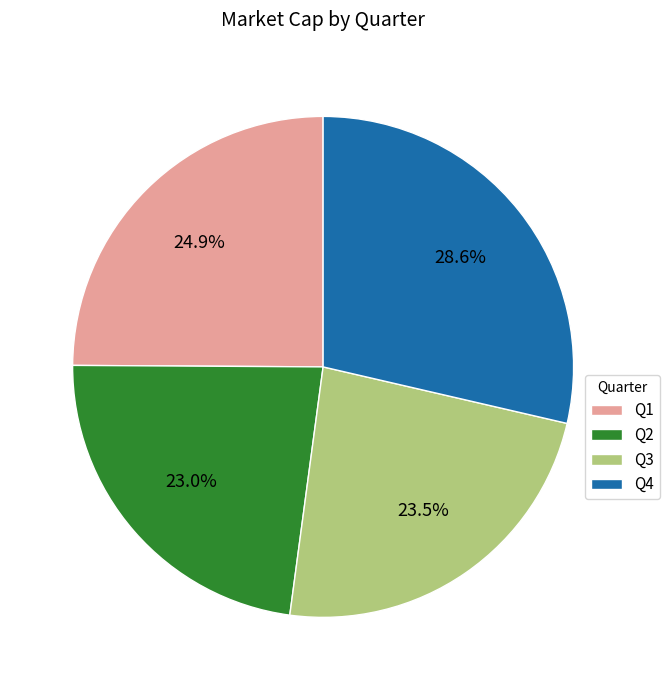

What is the ratio of the value at Q2 to the value at Q4?

0.8